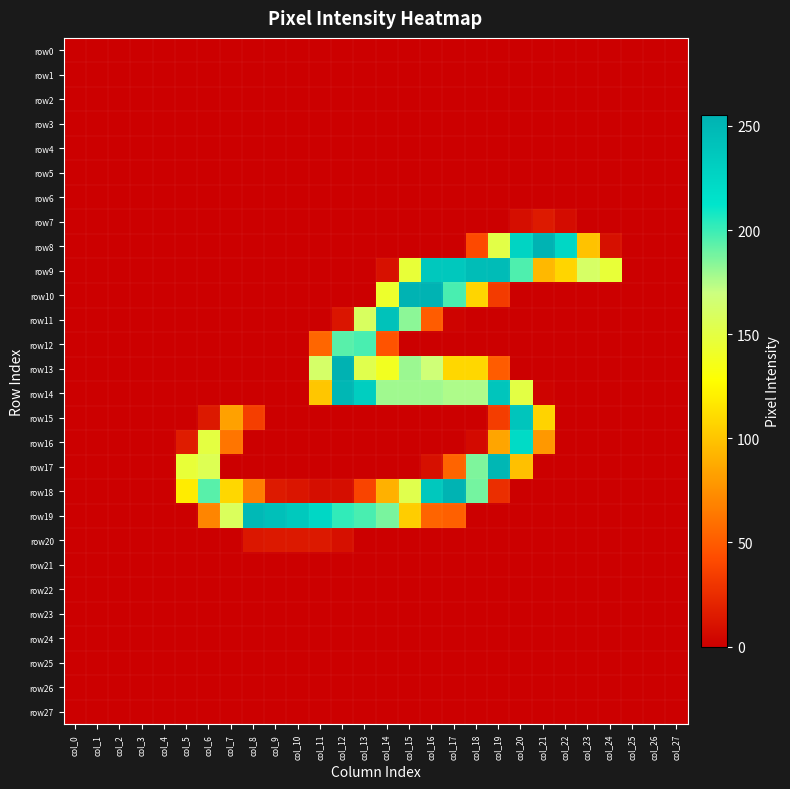

Which series changed the most between col_8 and col_9?

row18